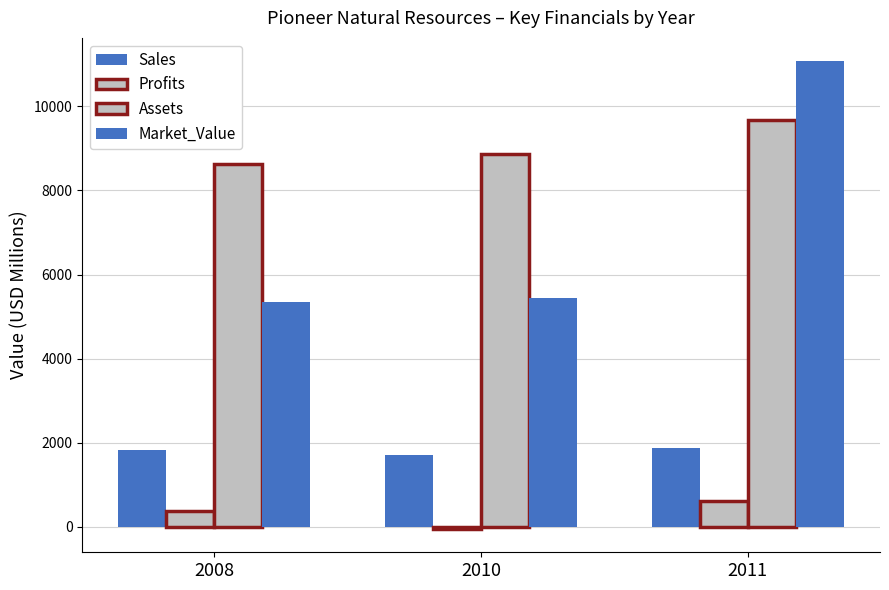

Rank the series by their average value, from highest to lowest.

Assets, Market_Value, Sales, Profits